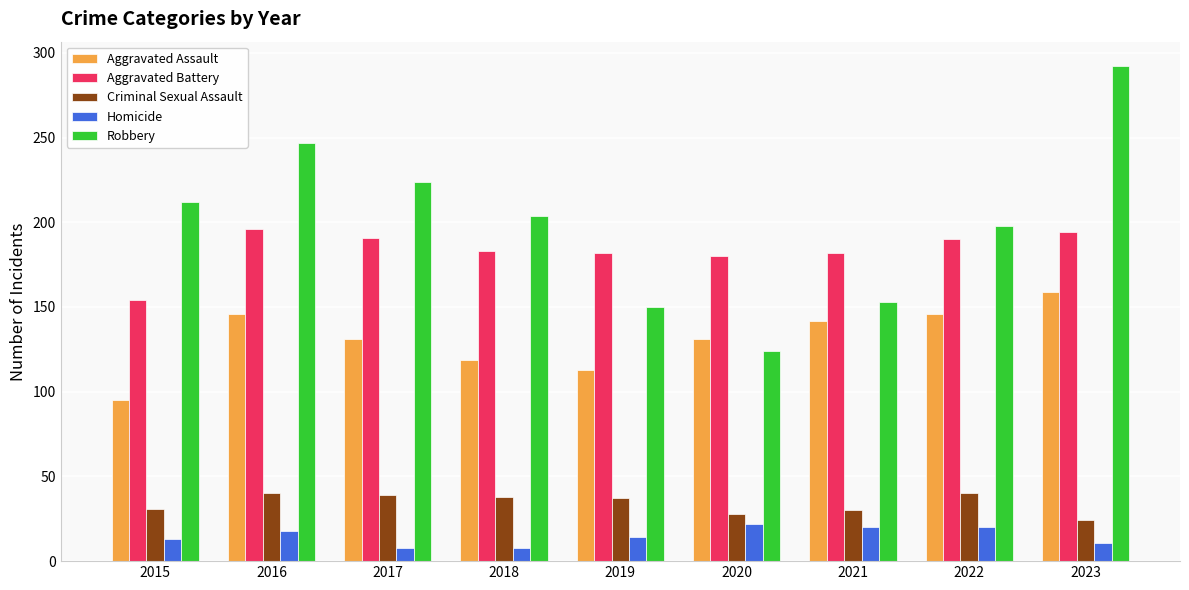

Which series has the largest total across all categories?

Robbery